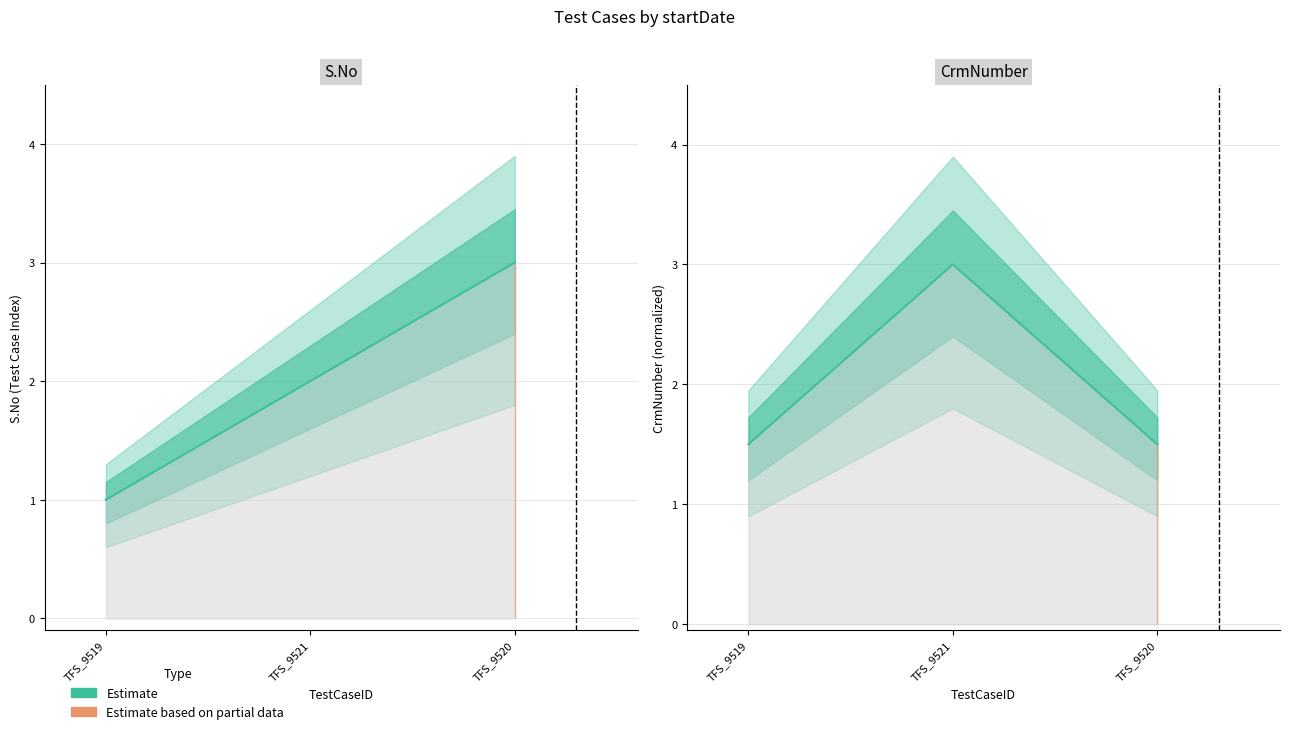

What is the value of the 1st point from the left?

1.5